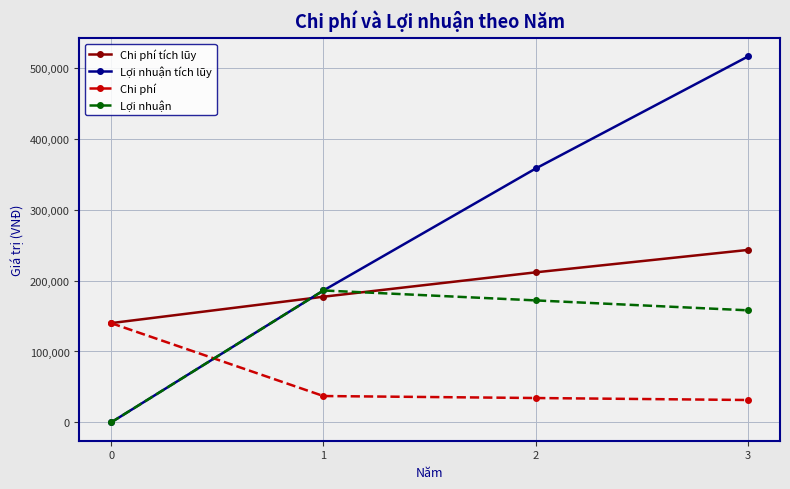

Rank the series at 2 from lowest to highest value.

Chi phí, Lợi nhuận, Chi phí tích lũy, Lợi nhuận tích lũy